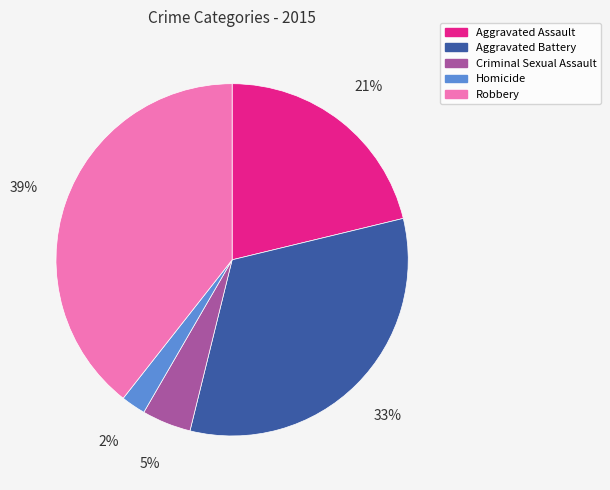

What is the ratio of the value at Aggravated Assault to the value at Robbery?

0.5